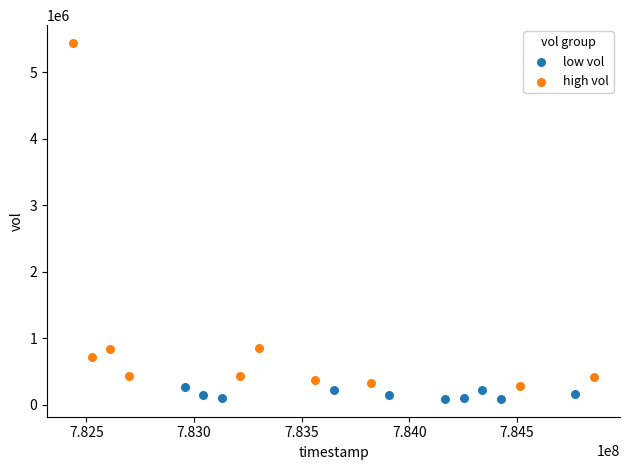

Which series has the largest Y range (max minus min)?

high vol